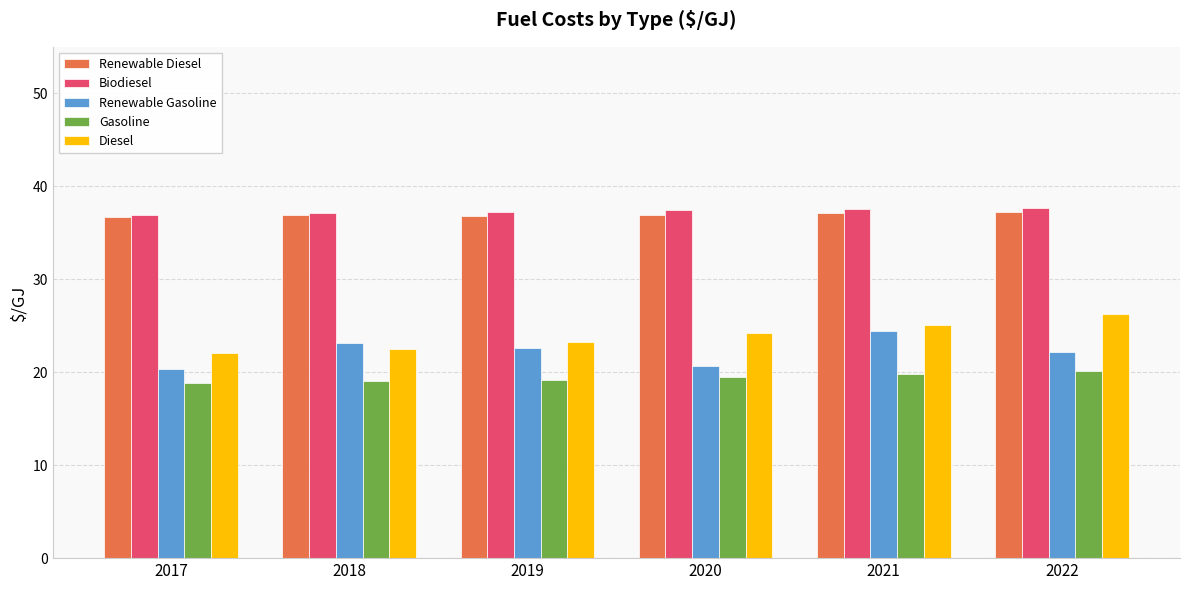

What is the sum of the Renewable Gasoline values at 2017 and 2021?

44.7